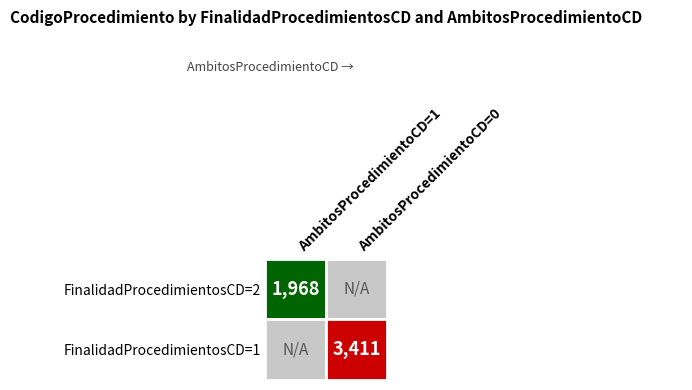

What is the minimum value shown in the chart?

1968